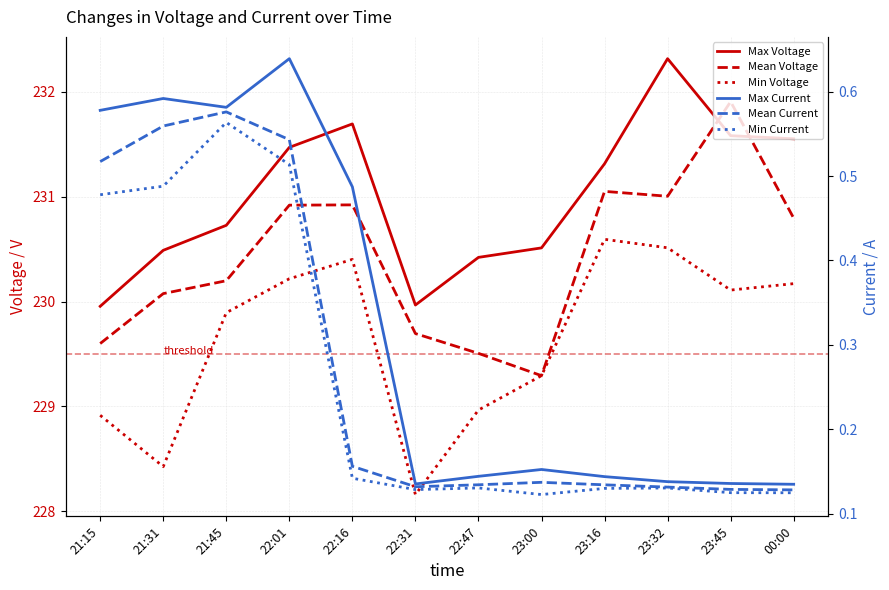

At 21:31, list the series in order from largest to smallest.

Max Voltage, Mean Voltage, Min Voltage, Max Current, Mean Current, Min Current